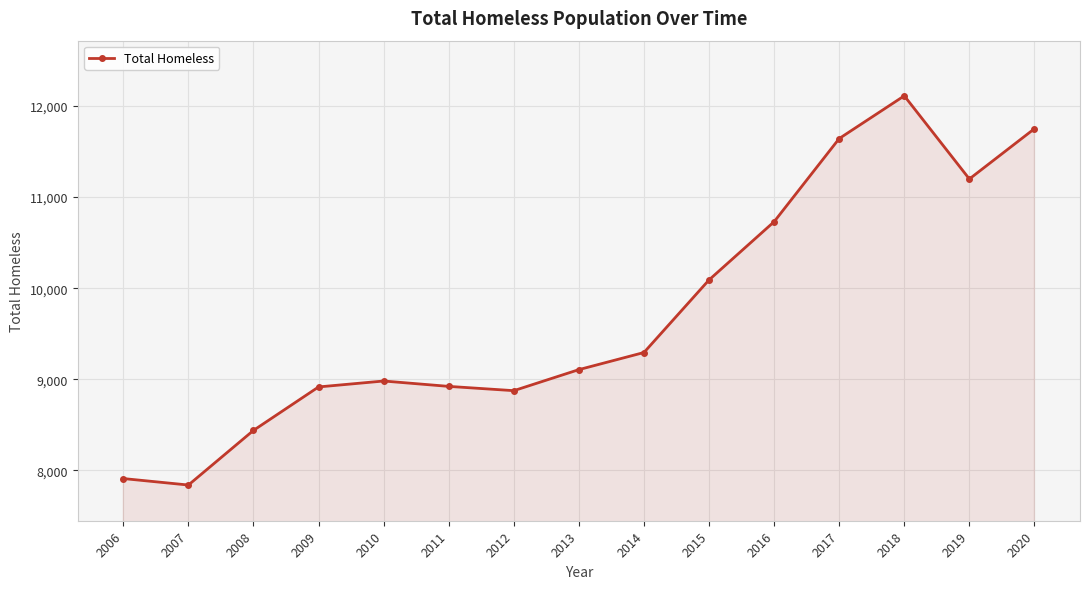

What is the approximate value at 2020?

11751